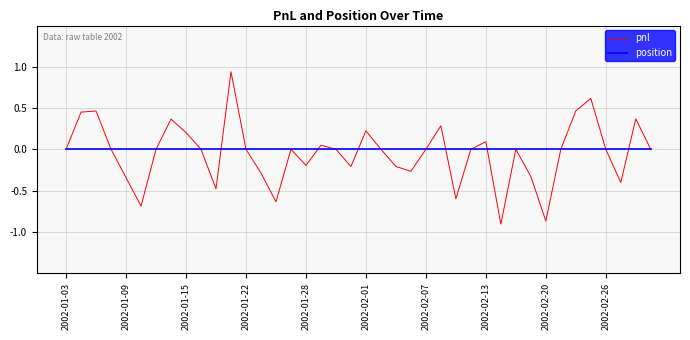

Which series has the widest spread of values?

pnl